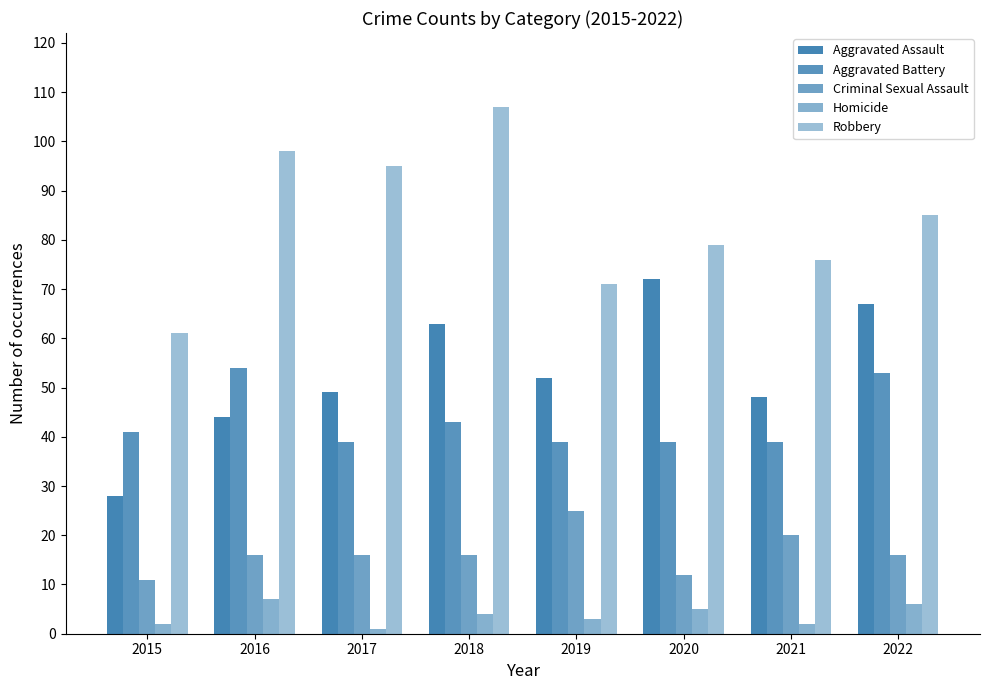

Reading left to right, extract all data points from this chart.

Aggravated Assault: 28	44	49	63	52	72	48	67
Aggravated Battery: 41	54	39	43	39	39	39	53
Criminal Sexual Assault: 11	16	16	16	25	12	20	16
Homicide: 2	7	1	4	3	5	2	6
Robbery: 61	98	95	107	71	79	76	85